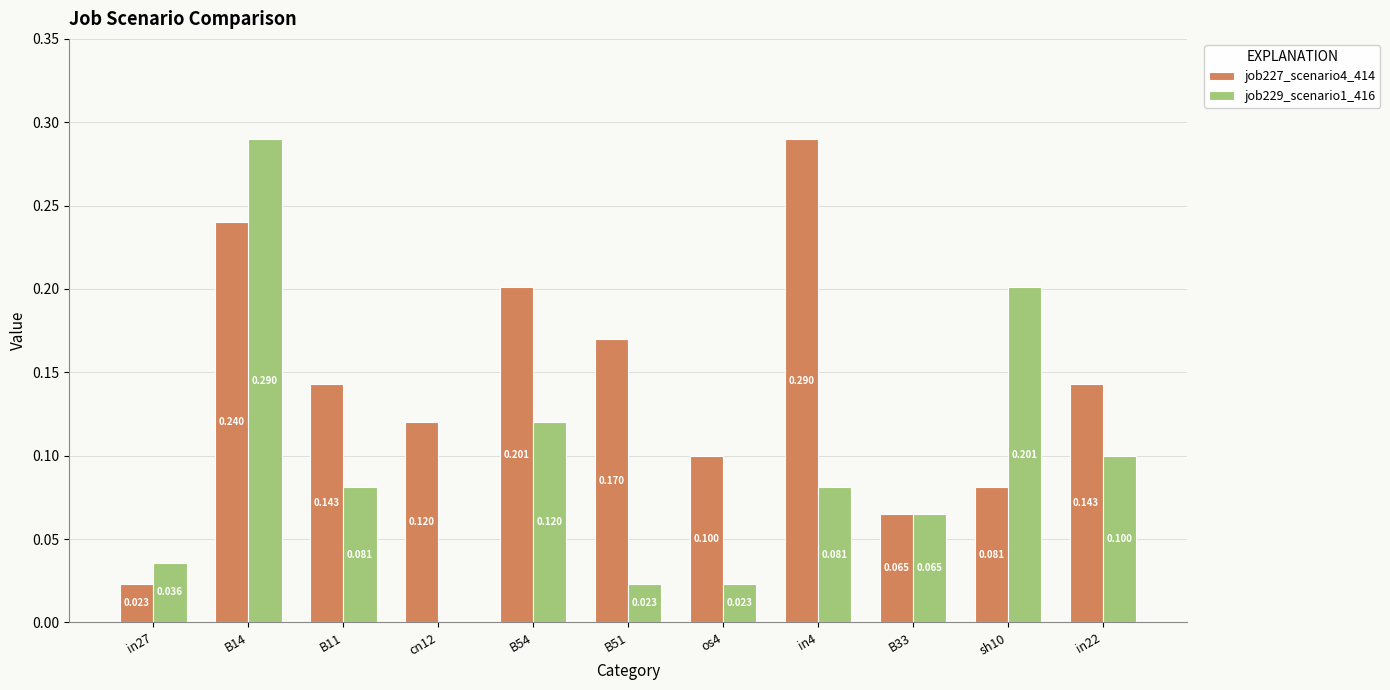

Is the value of job227_scenario4_414 at sh10 greater than the value of job229_scenario1_416 at in22?

No